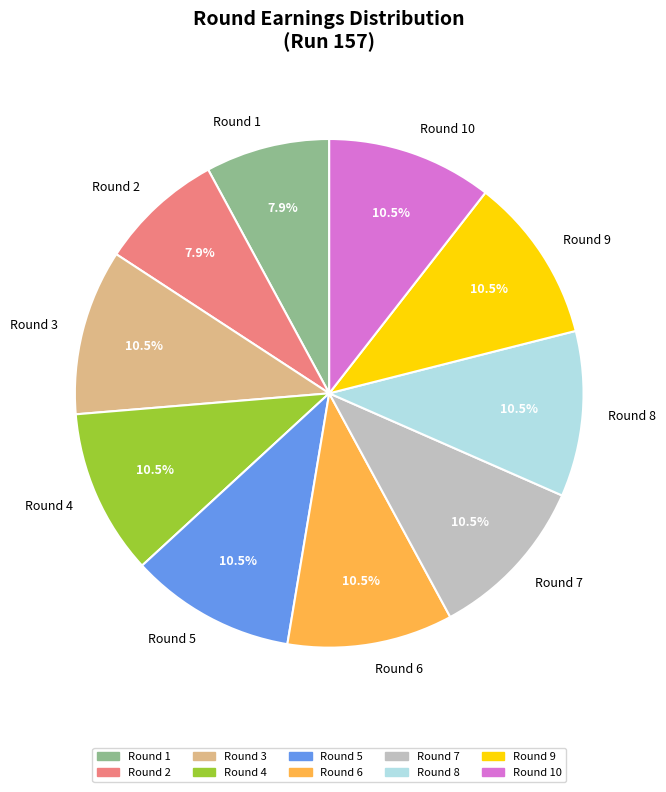

Count the number of slices in the pie.

10